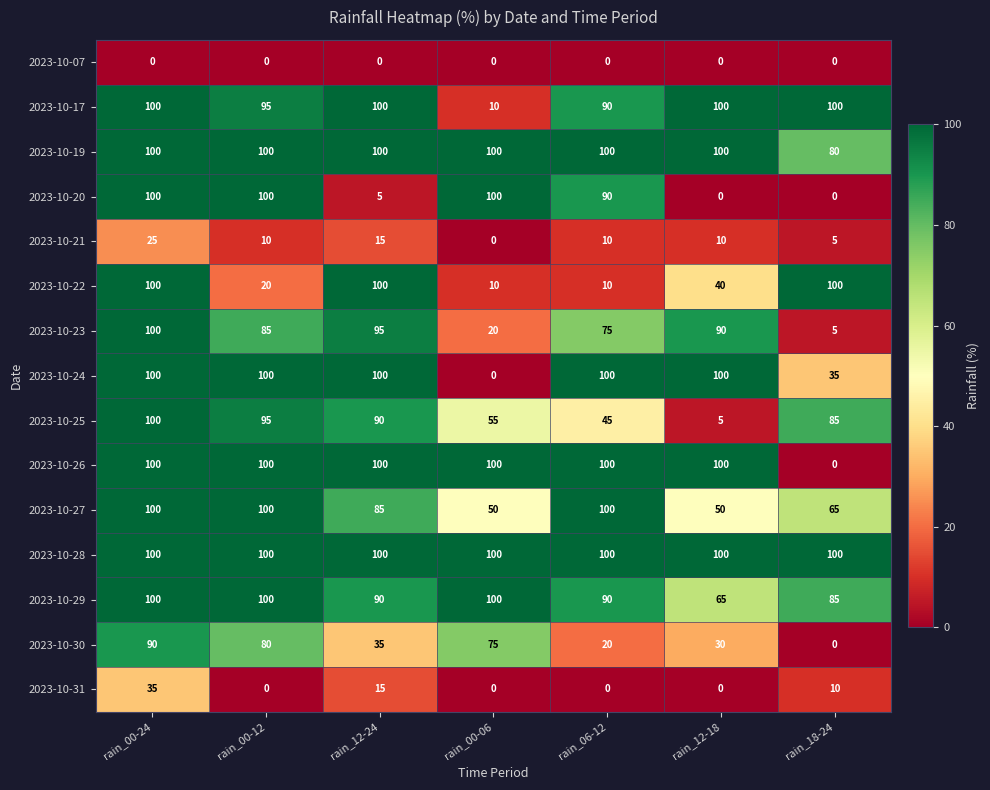

What is the spread (max minus min) of values at rain_00-06?

100